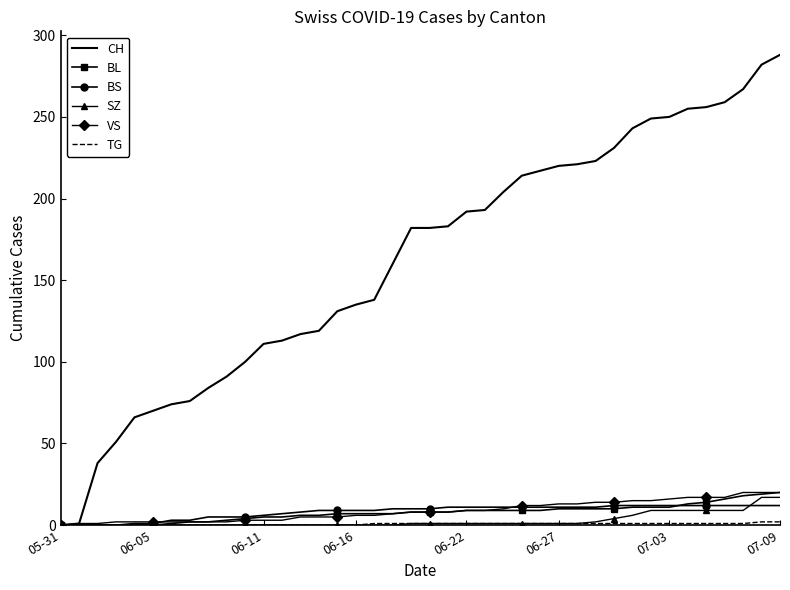

Which series has the largest total across all categories?

CH